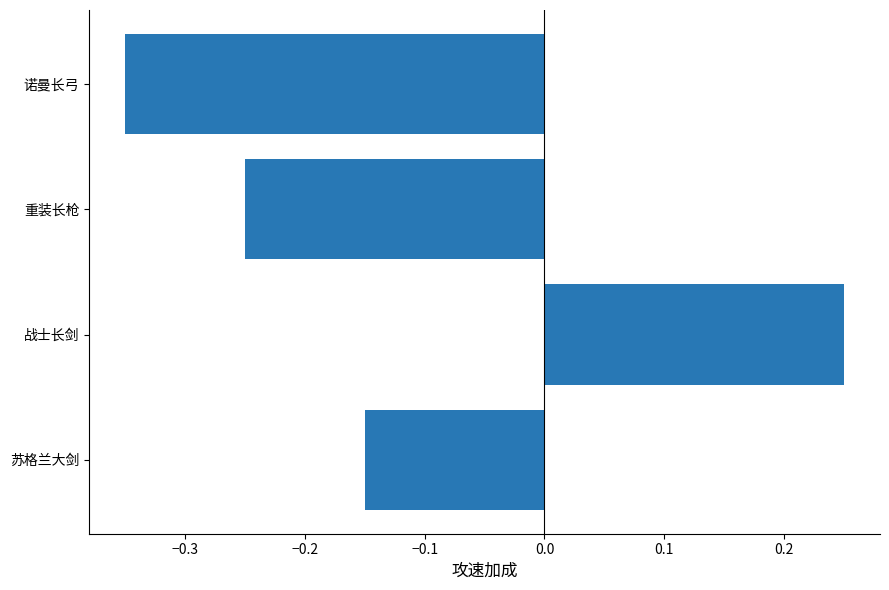

Does the chart contain stacked bars?

No